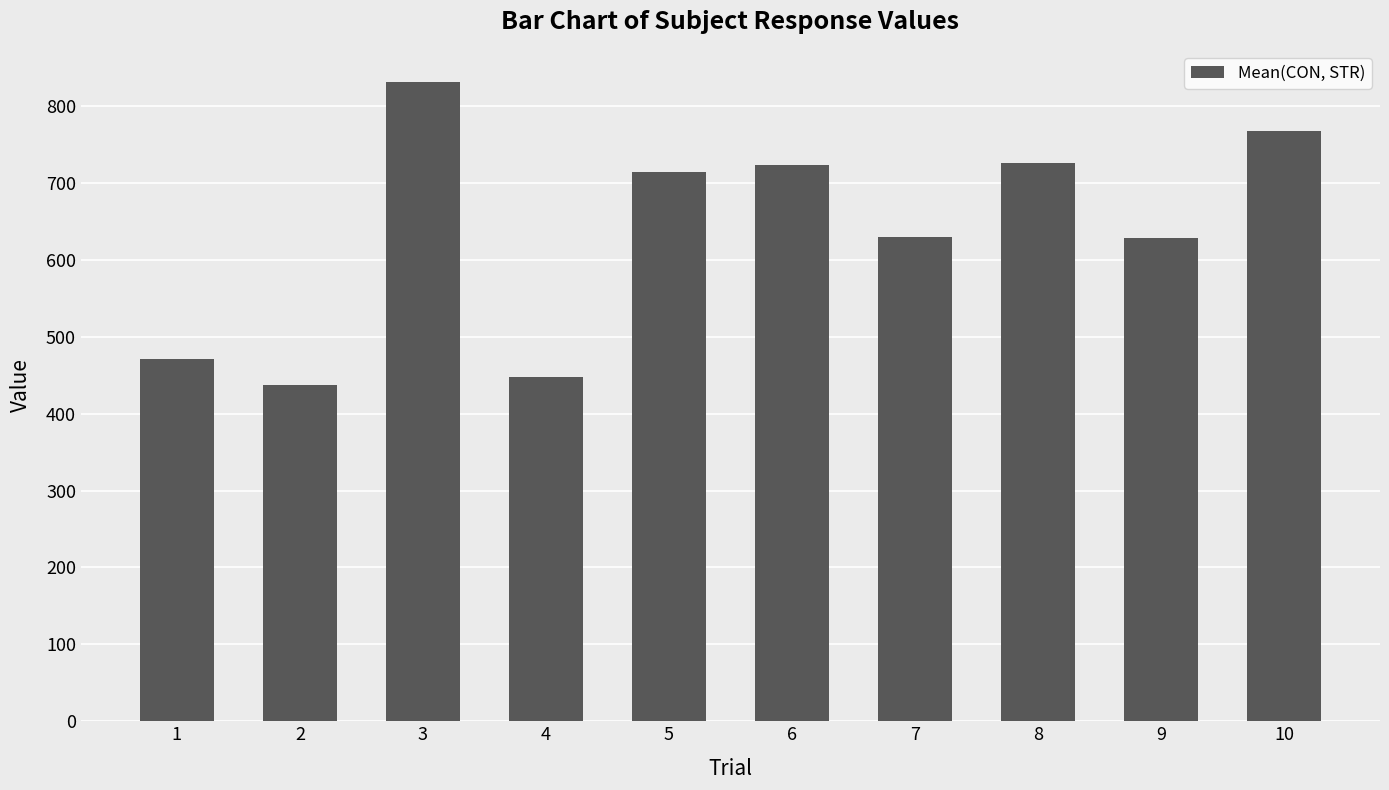

What is the greatest value displayed?

831.7